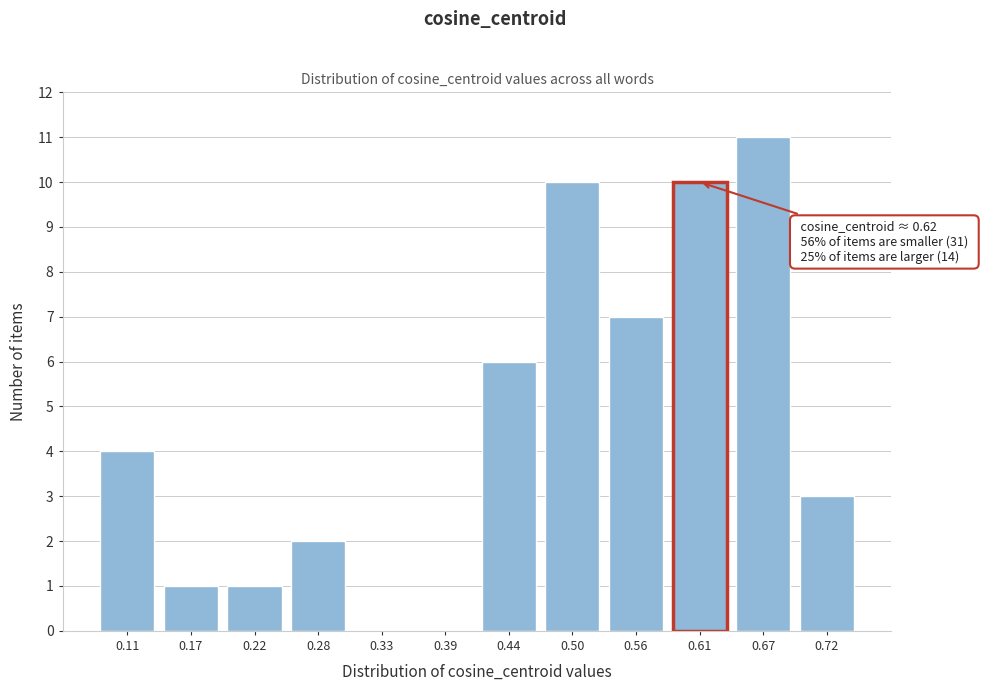

Reading left to right, list all the values displayed in this chart.

0.11=4	0.17=1	0.22=1	0.28=2	0.33=0	0.39=0	0.44=6	0.50=10	0.56=7	0.61=10	0.67=11	0.72=3